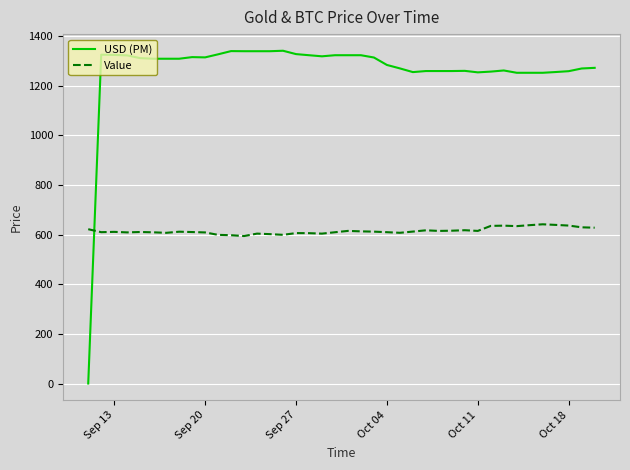

What is the average value of the USD (PM) series?

1263.2